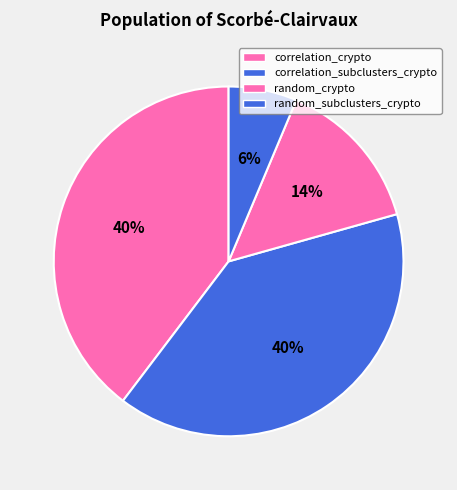

Count the number of slices in the pie.

4